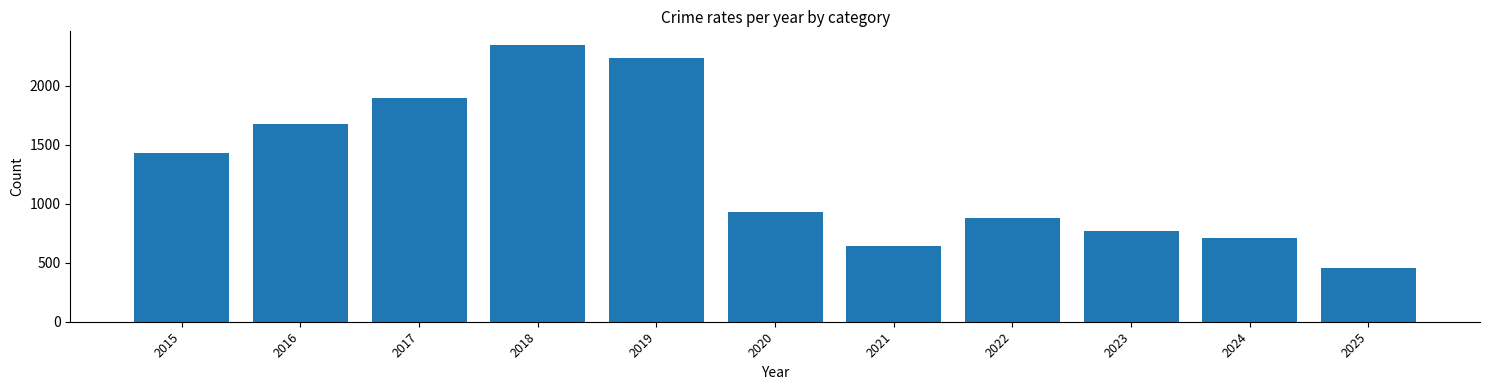

What is the value of the 8th bar from the left?

880